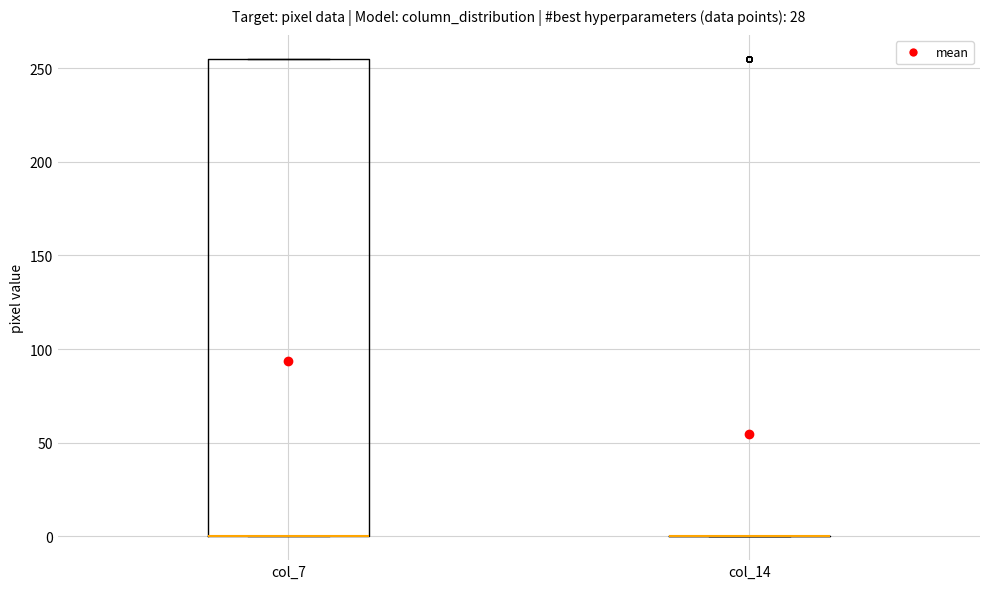

Reading left to right, read every box against the y-axis: the position of its median line, the range the box covers, and the ends of its whiskers. The values are not printed on the chart, so give them approximately, as read against the axis.

col_7: median 0 (drawn on the box's lower edge), box 0 to 255, whiskers 0 to 255
col_14: box collapsed to a line at 0, whiskers 0 to 0